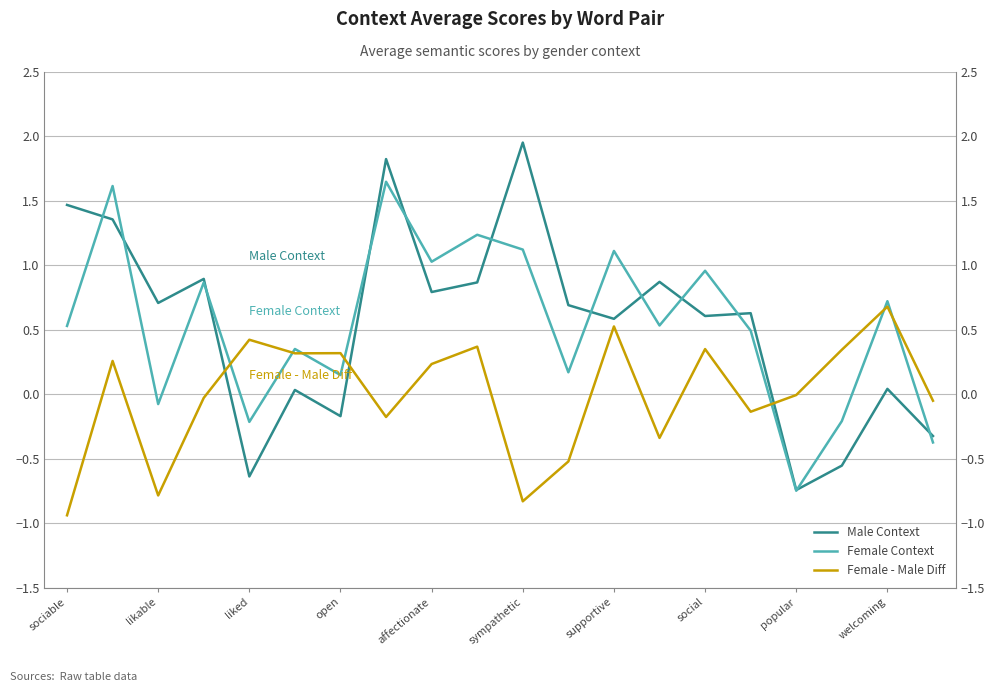

Where does the Female Context series first go above 0?

sociable